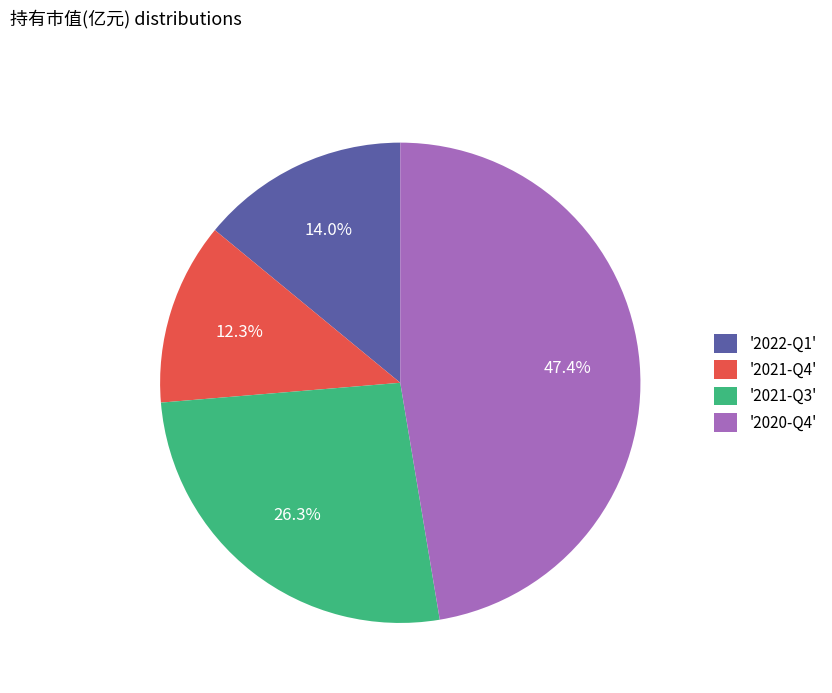

Does '2020-Q4' account for over 50% of the chart?

No